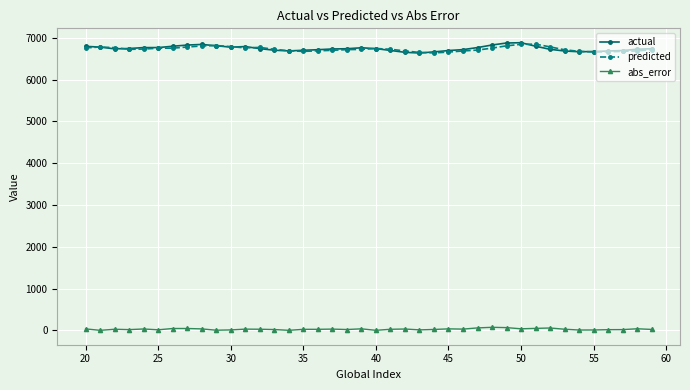

What is the value of the predicted point at the 19th from the left?

6717.9